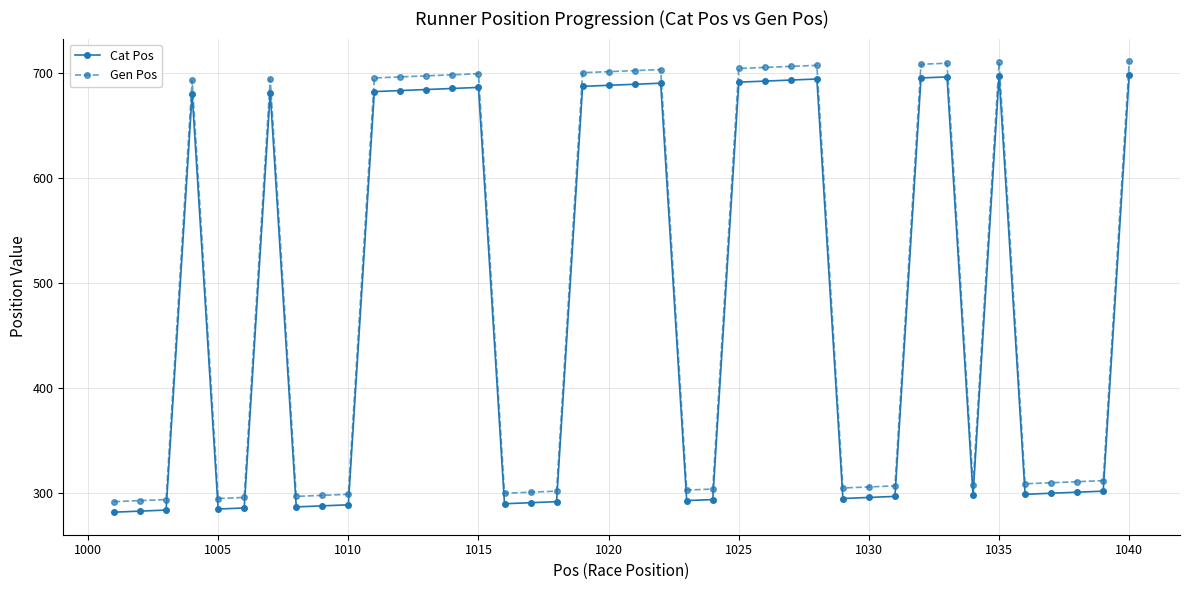

What is the average value of the Gen Pos series?

492